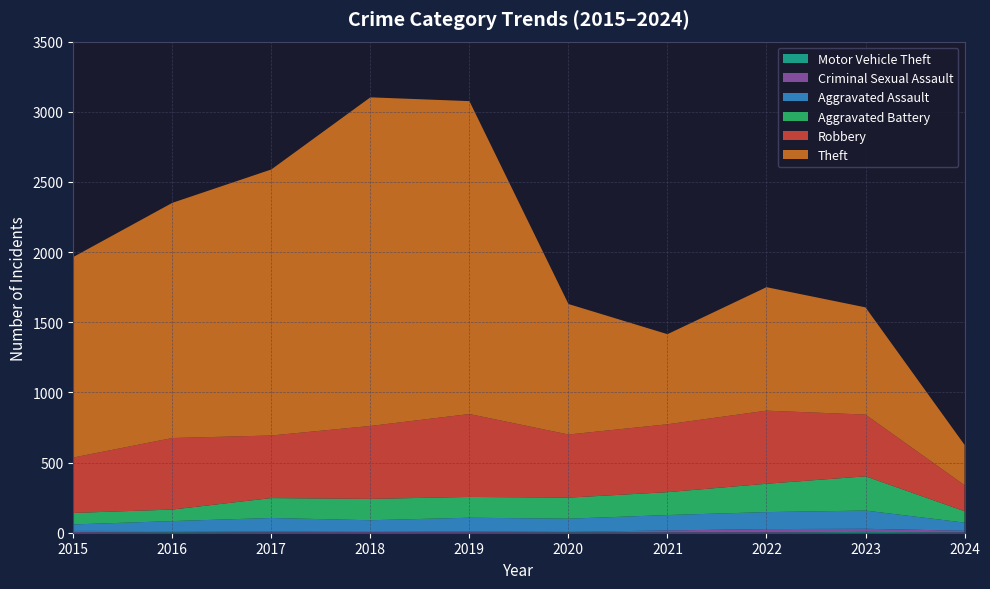

Reading left to right, transcribe all the data shown in this chart.

Robbery: 2015=395	2016=510	2017=446	2018=520	2019=591	2020=450	2021=484	2022=521	2023=440	2024=186
Theft: 2015=1429	2016=1676	2017=1896	2018=2342	2019=2230	2020=930	2021=642	2022=880	2023=764	2024=287
Aggravated Battery: 2015=82	2016=82	2017=142	2018=152	2019=148	2020=150	2021=163	2022=202	2023=244	2024=81
Aggravated Assault: 2015=46	2016=71	2017=95	2018=77	2019=98	2020=94	2021=110	2022=121	2023=130	2024=58
Criminal Sexual Assault: 2015=12	2016=8	2017=8	2018=11	2019=8	2020=3	2021=14	2022=24	2023=22	2024=12
Motor Vehicle Theft: 2015=1	2016=4	2017=2	2018=1	2019=1	2020=3	2021=2	2022=2	2023=6	2024=2